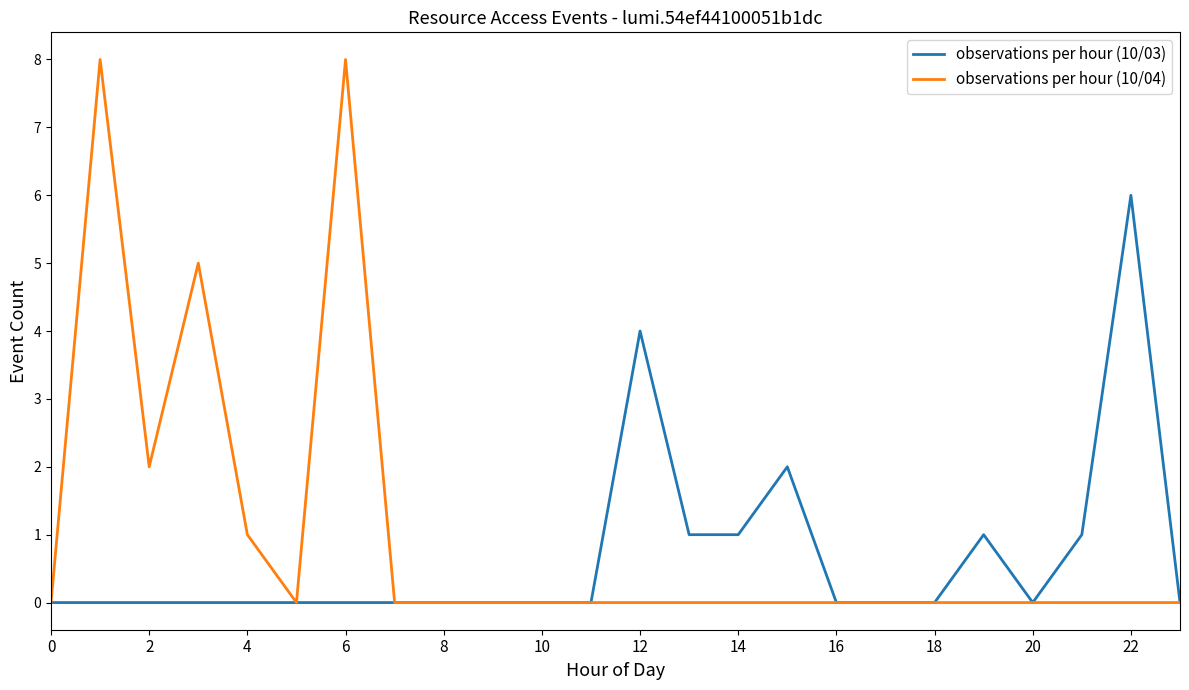

How many lines are shown in the chart?

2